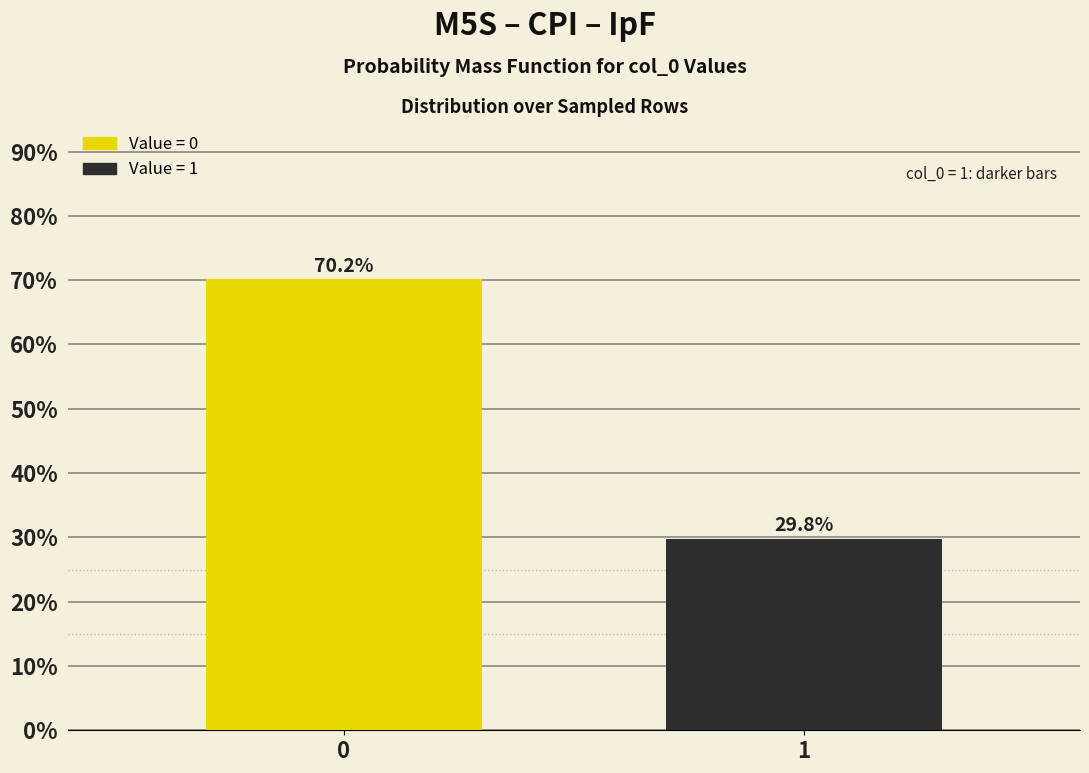

Reading right to left, list all the values displayed in this chart.

1=29.8	0=70.2